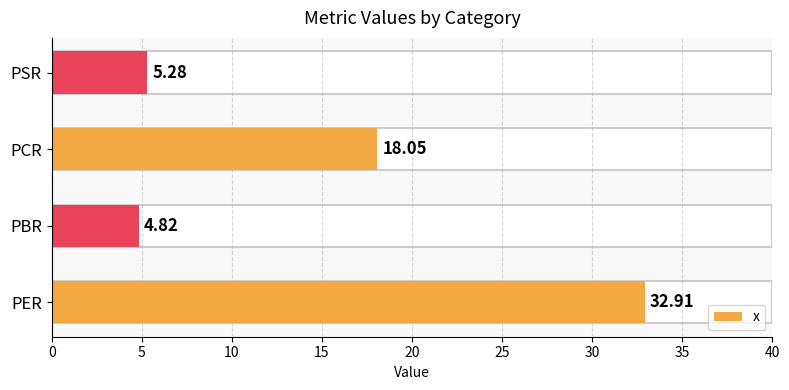

How many values are below 18?

2